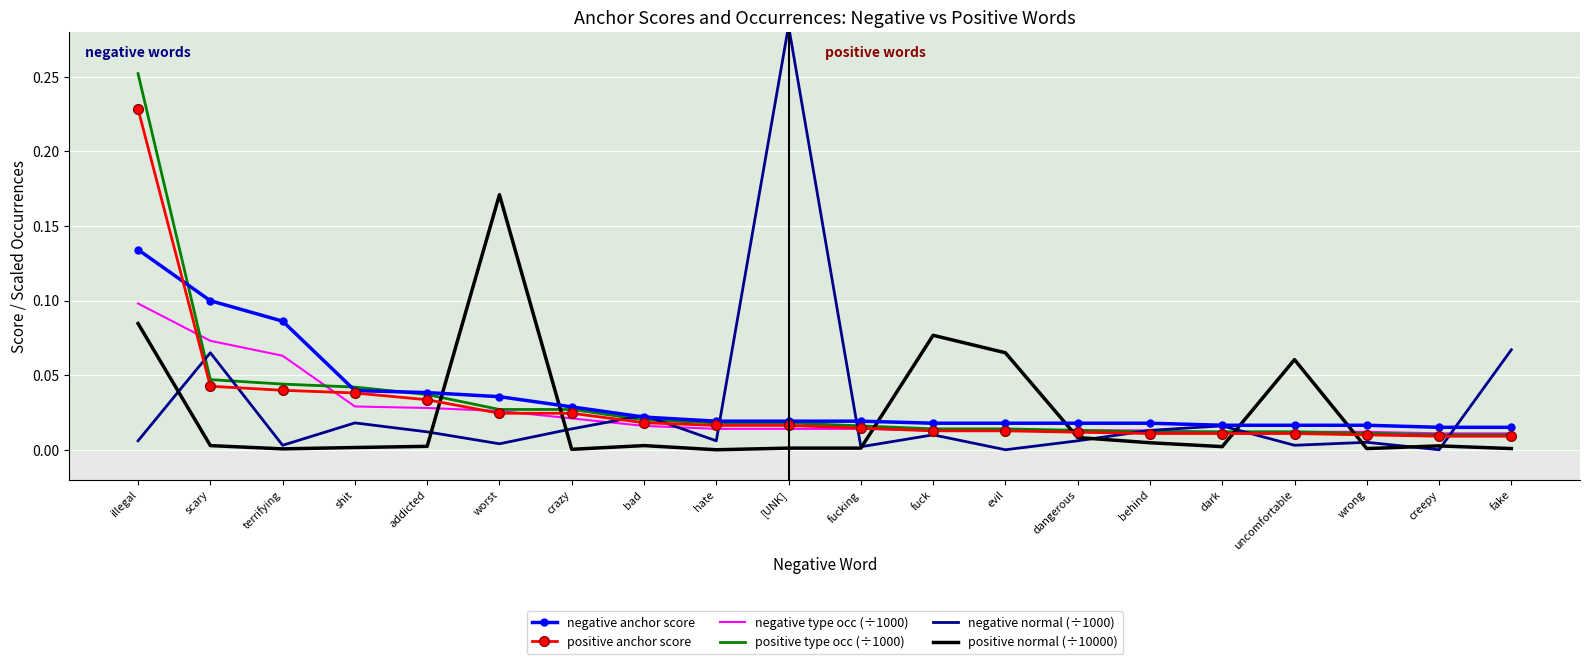

Rank the series at dangerous from lowest to highest value.

negative normal (÷1000), positive normal (÷10000), positive anchor score, negative type occ (÷1000), positive type occ (÷1000), negative anchor score